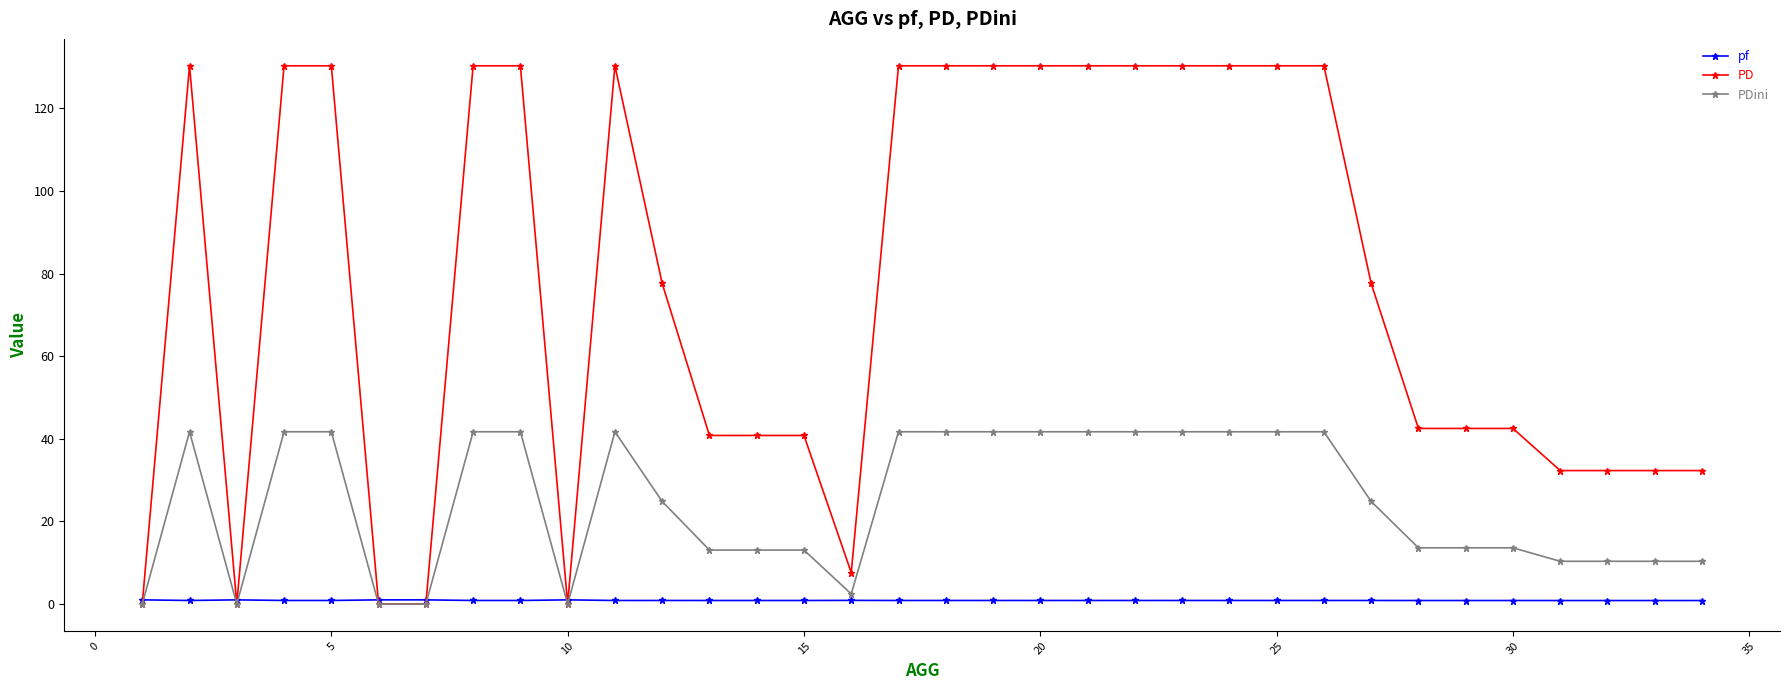

Which series has the widest spread of values?

PD